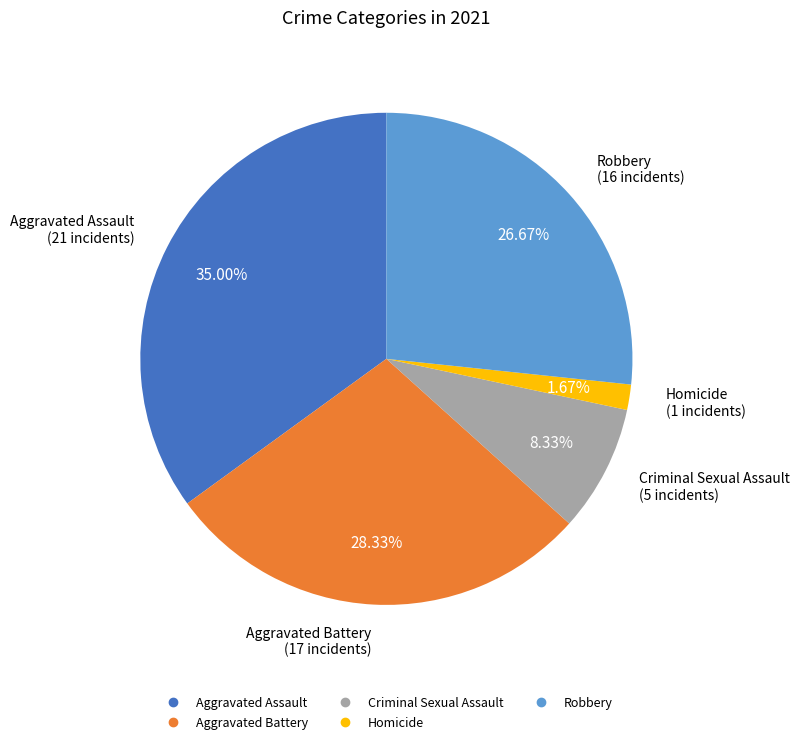

Approximately how many times larger is the value at Aggravated Battery compared to Homicide?

17.0